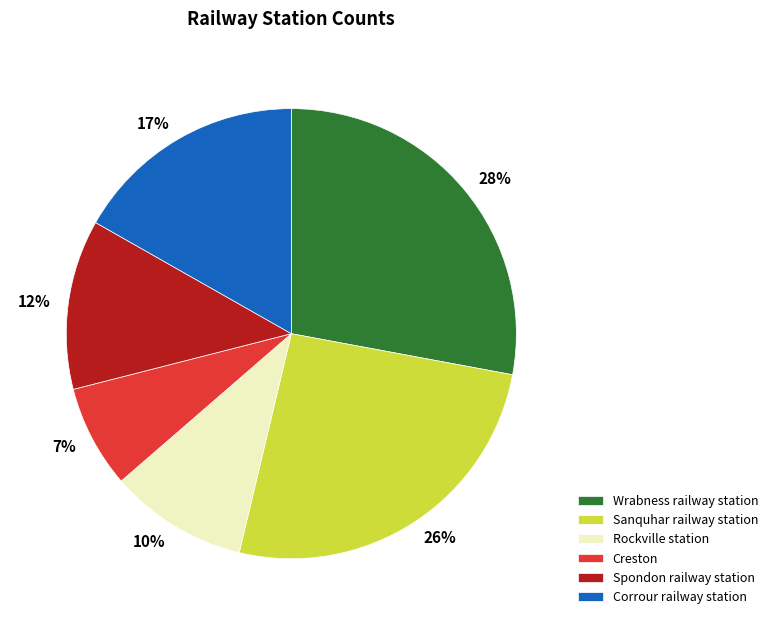

Which has a higher value, Corrour railway station or Rockville station?

Corrour railway station